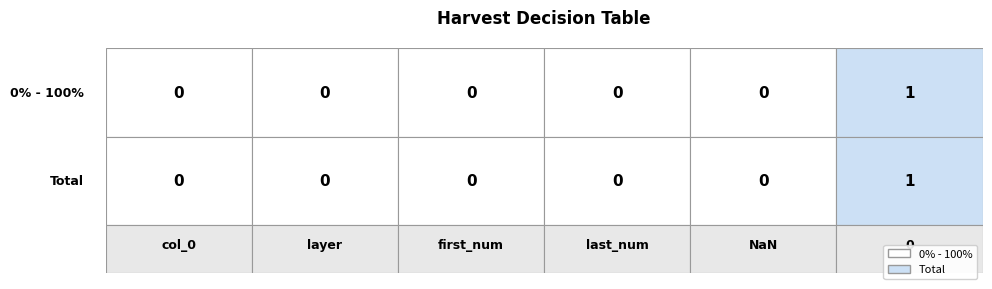

Is it true that 0% - 100% equals 0 at NaN?

True